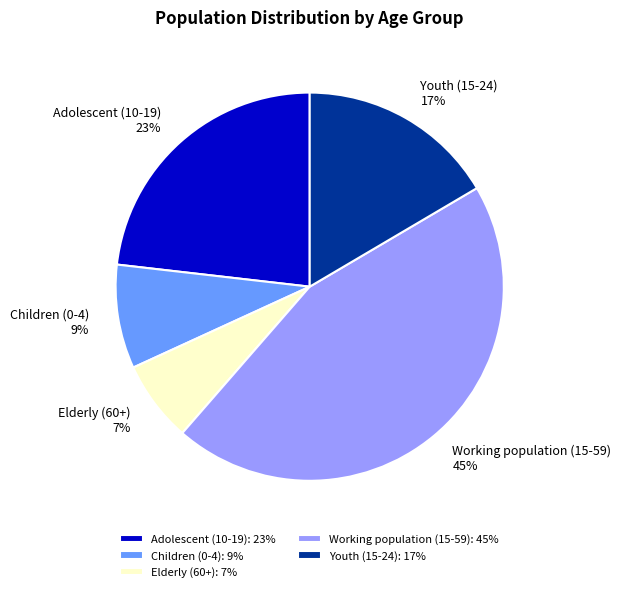

To the nearest percent, what is the average slice percentage?

20%